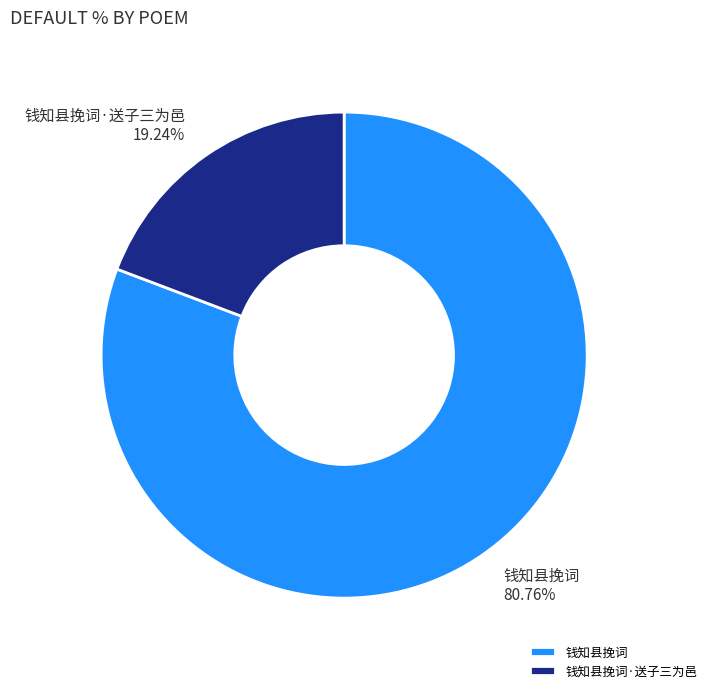

To the nearest percent, what is the difference between the 钱知县挽词·送子三为邑 and 钱知县挽词 slice percentages?

62%